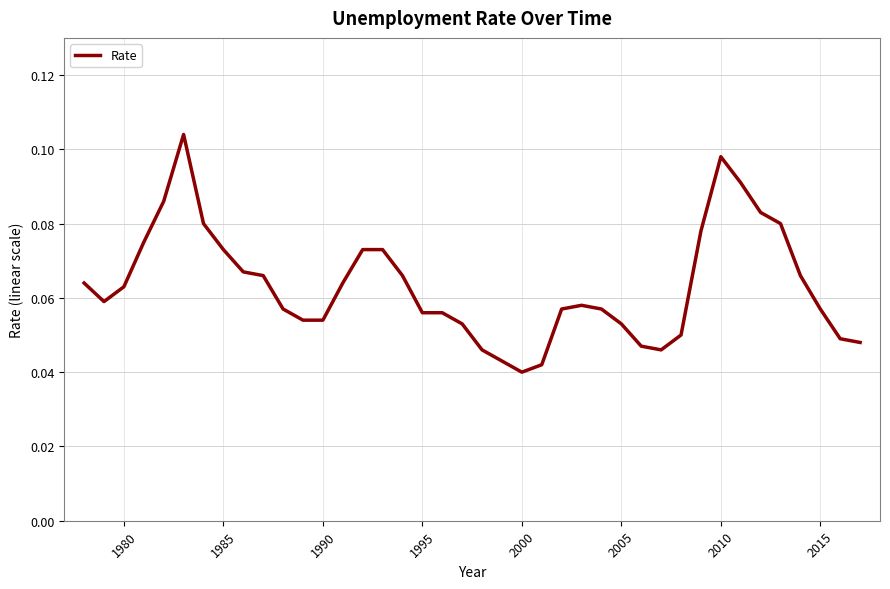

Is it true that the value at 2015 is 0.0?

False